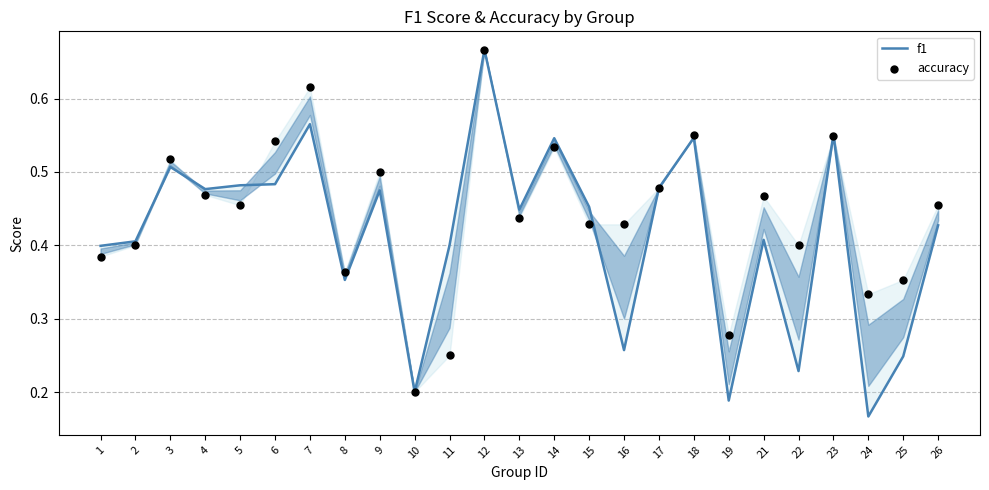

What are all the series names shown in the legend?

f1, accuracy